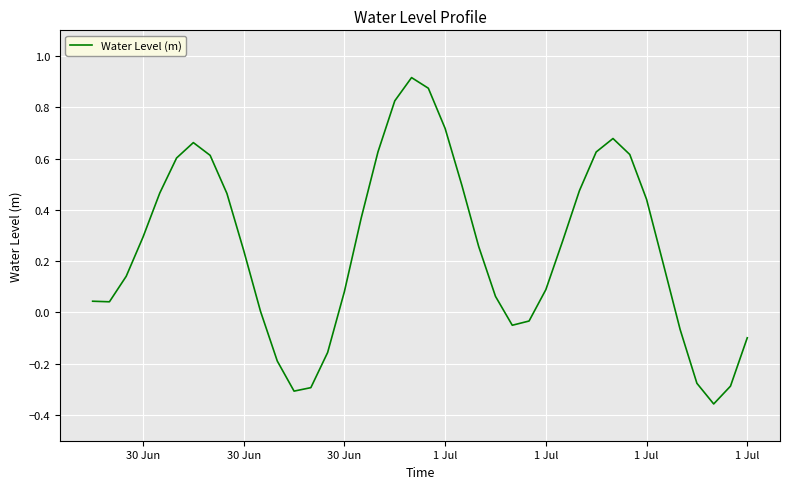

Reading left to right, list all the values displayed in this chart.

0.0	0.0	0.1	0.3	0.5	0.6	0.7	0.6	0.5	0.2	0.0	-0.2	-0.3	-0.3	-0.2	0.1	0.4	0.6	0.8	0.9	0.9	0.7	0.5	0.3	0.1	-0.0	-0.0	0.1	0.3	0.5	0.6	0.7	0.6	0.4	0.2	-0.1	-0.3	-0.4	-0.3	-0.1